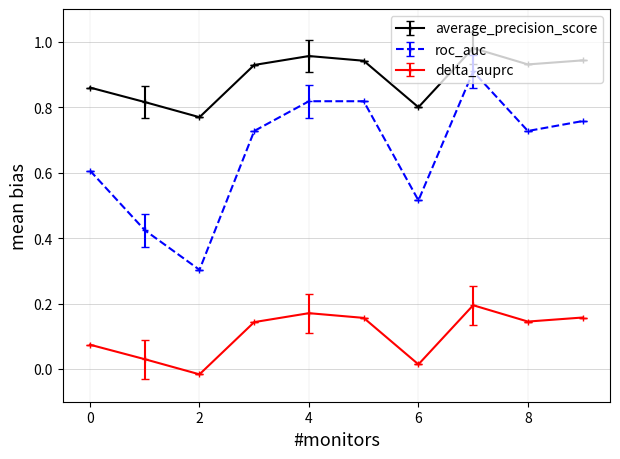

How many interior local peaks does the roc_auc series have?

2